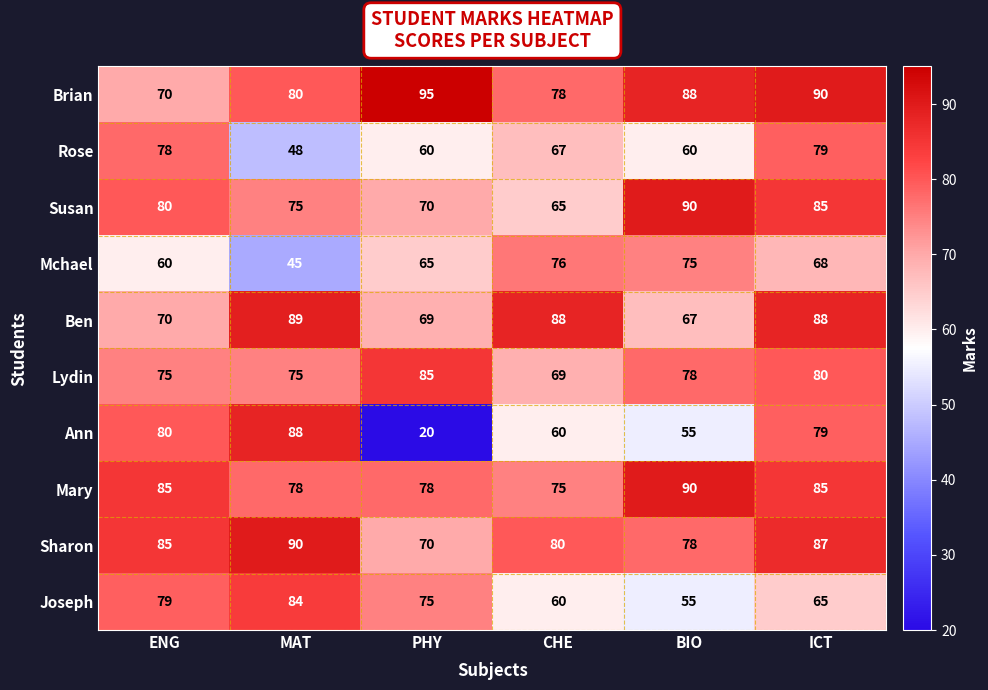

How many Susan values are between 70 and 85?

4